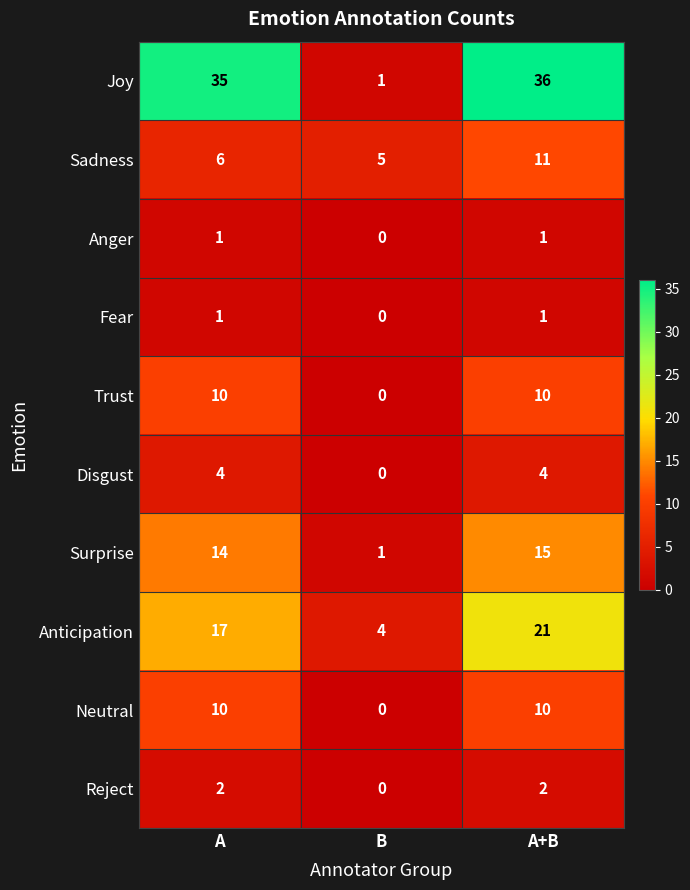

What is the spread (max minus min) of values at B?

5